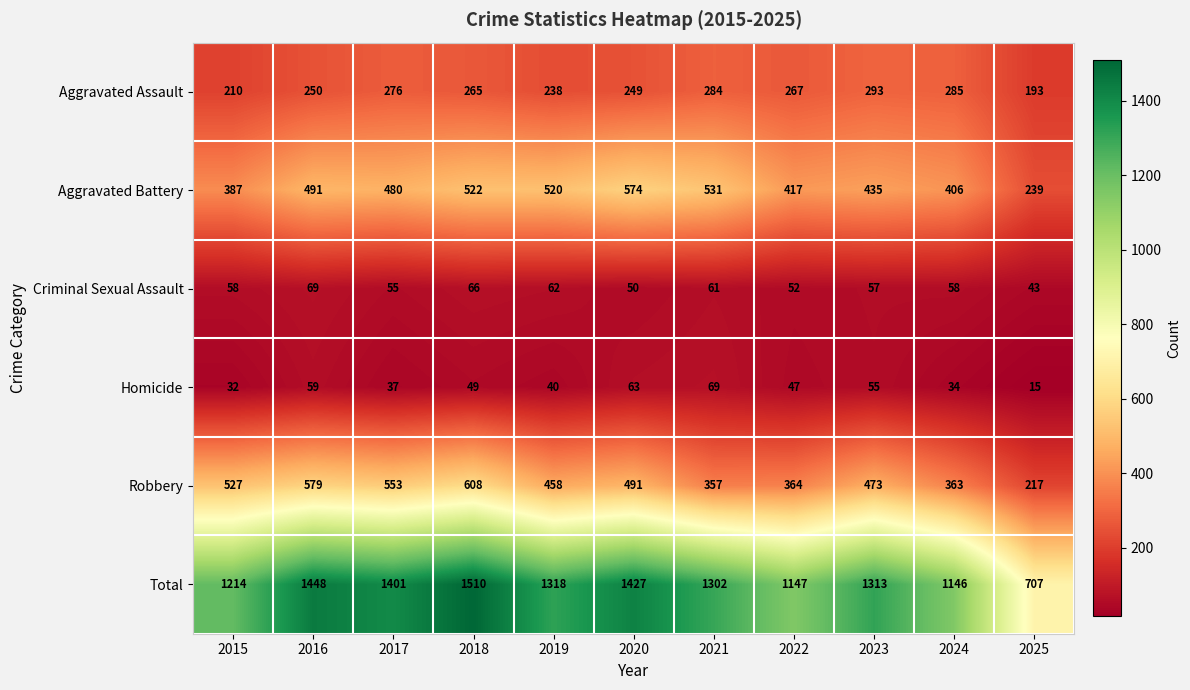

True or false: Criminal Sexual Assault has a value of 28 at 2020.

False